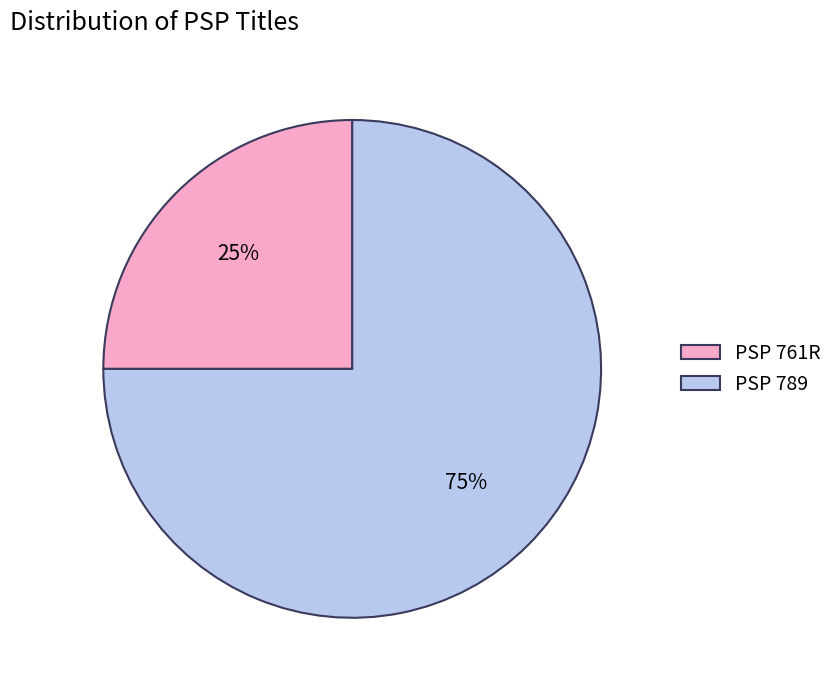

What percentage is the PSP 761R slice, to the nearest percent?

25%